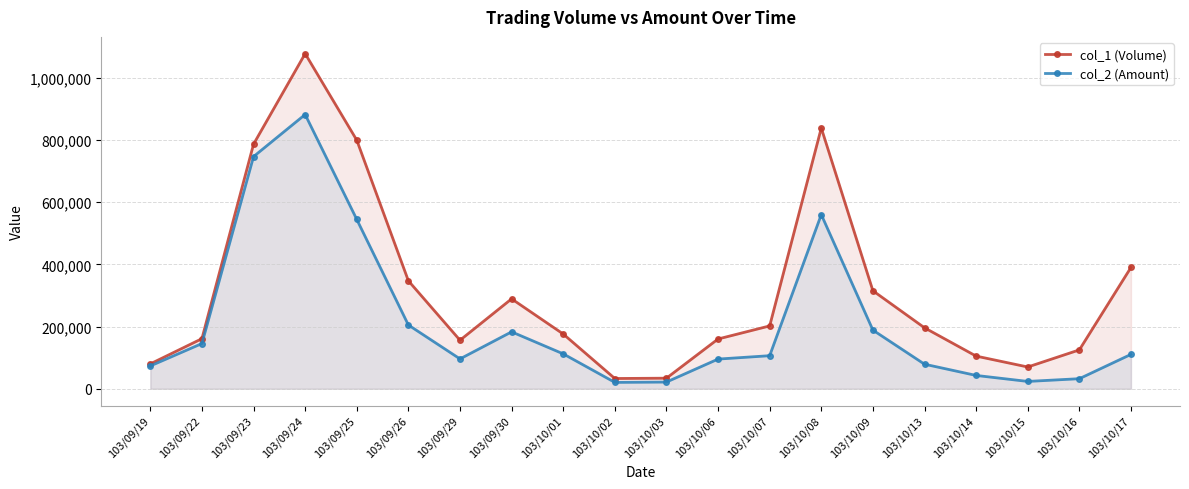

The col_1 (Volume) series shows 253480 at 103/10/17. True or false?

False